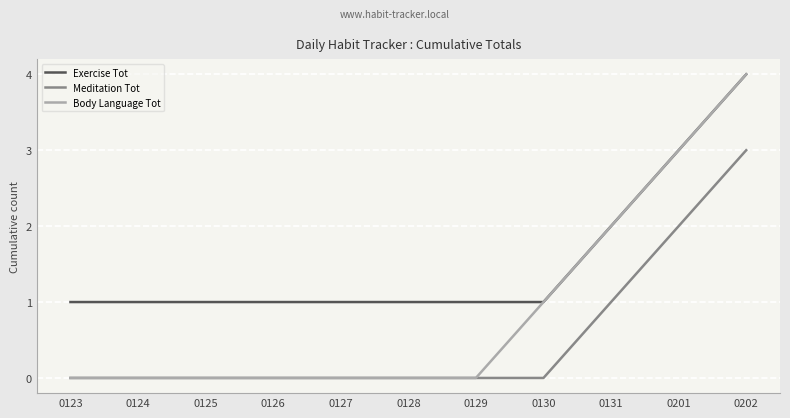

What is the average value of the Body Language Tot series?

1